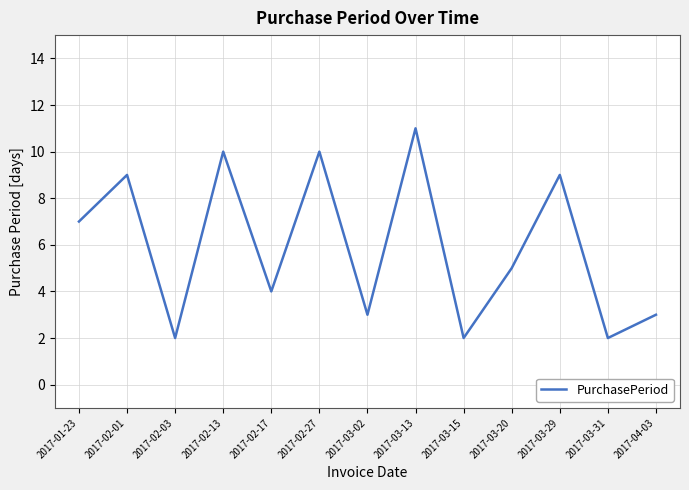

What is the change in value from 2017-02-13 to 2017-02-17?

-6